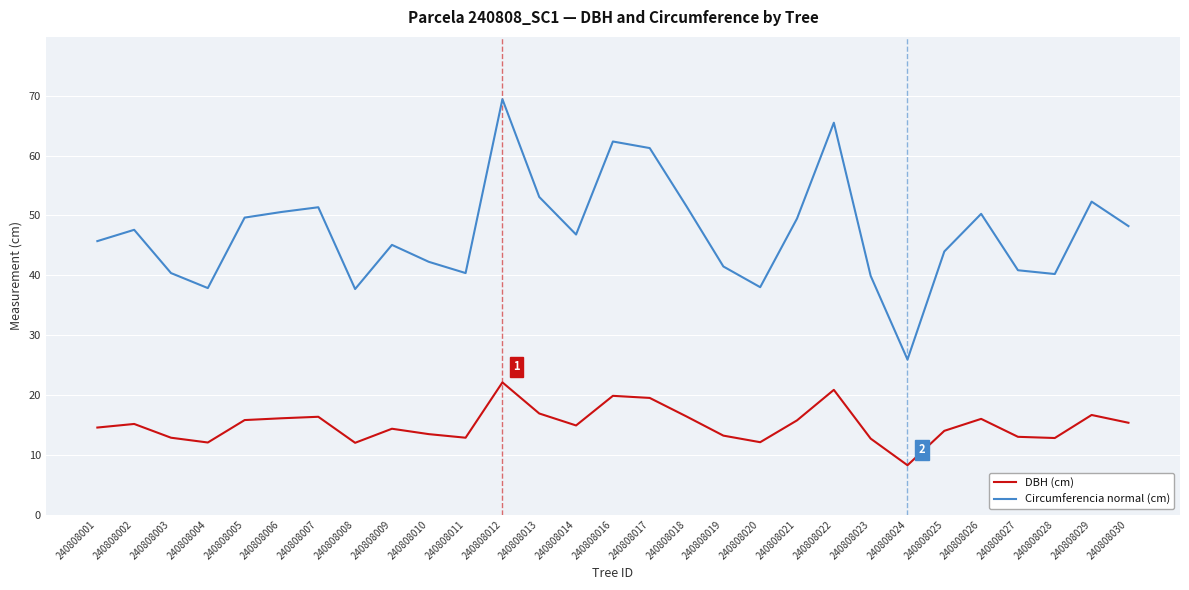

What are all the series names shown in the legend?

DBH (cm), Circumferencia normal (cm)